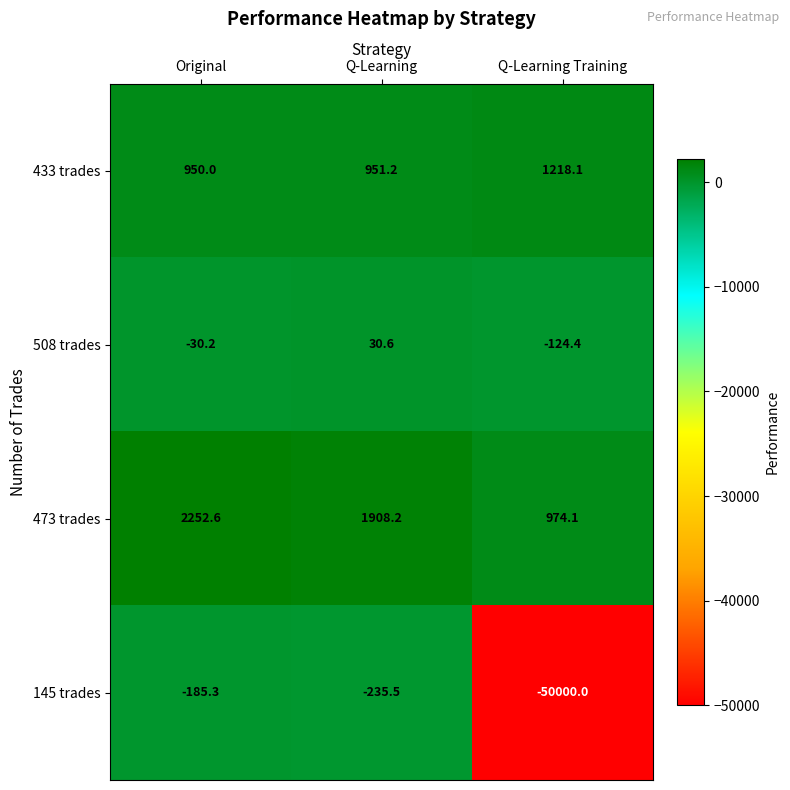

What is the difference between the 433 trades values at Original and Q-Learning?

1.2